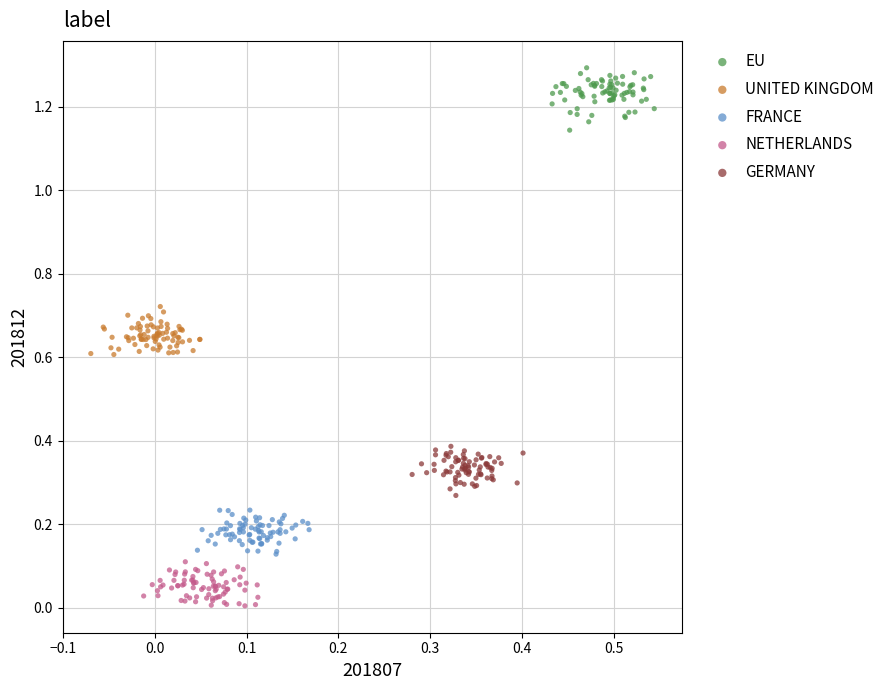

Which series contains the highest Y value?

EU